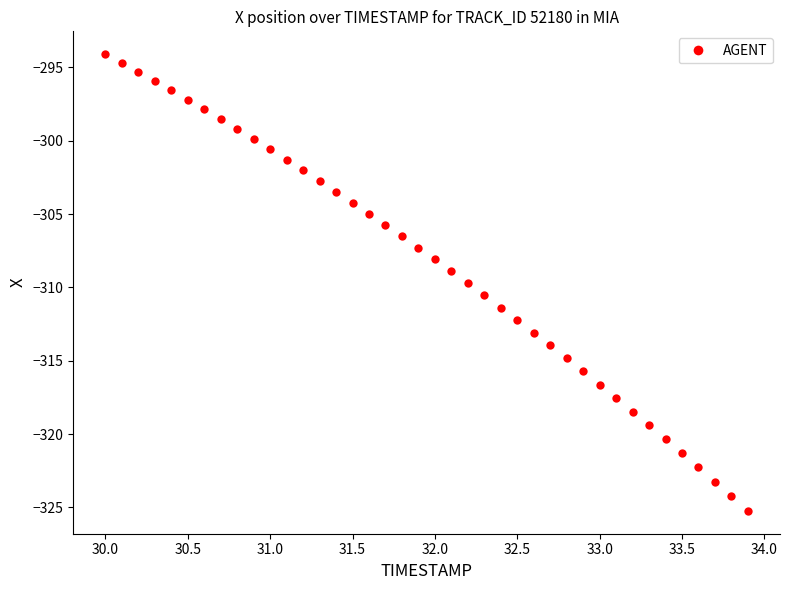

What is the range of Y values (max minus min)?

31.1